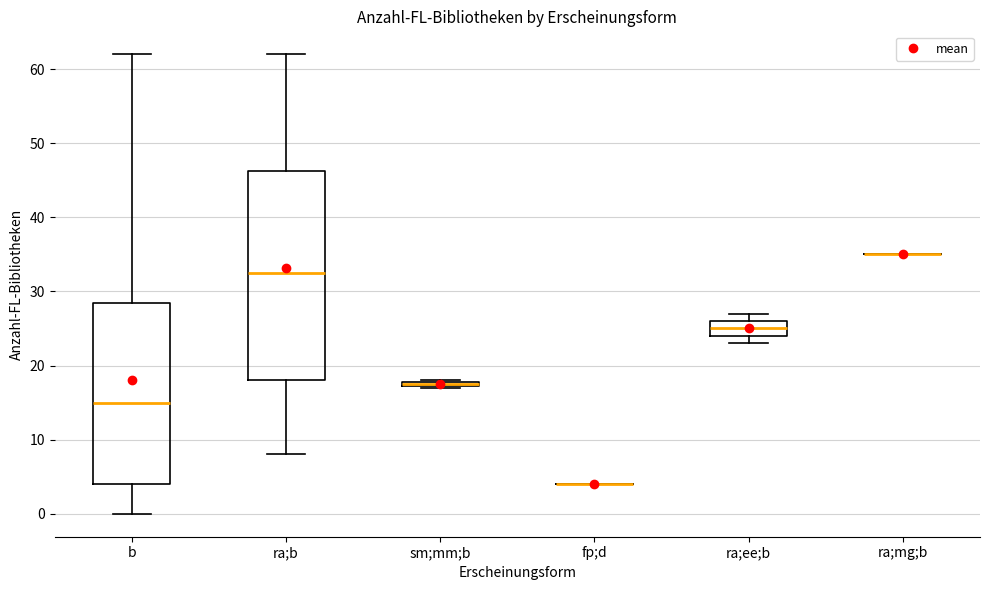

Comparing the boxes themselves (not the whiskers), which one is the tallest?

ra;b